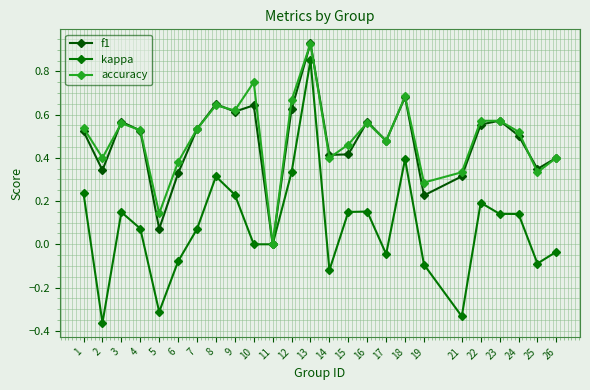

Reading left to right, what are all the values shown in this chart?

f1: 0.5	0.3	0.6	0.5	0.1	0.3	0.5	0.6	0.6	0.6	0.0	0.6	0.9	0.4	0.4	0.6	0.5	0.7	0.2	0.3	0.6	0.6	0.5	0.3	0.4
kappa: 0.2	-0.4	0.1	0.1	-0.3	-0.1	0.1	0.3	0.2	0.0	0.0	0.3	0.9	-0.1	0.1	0.2	-0.0	0.4	-0.1	-0.3	0.2	0.1	0.1	-0.1	-0.0
accuracy: 0.5	0.4	0.6	0.5	0.1	0.4	0.5	0.6	0.6	0.8	0.0	0.7	0.9	0.4	0.5	0.6	0.5	0.7	0.3	0.3	0.6	0.6	0.5	0.3	0.4